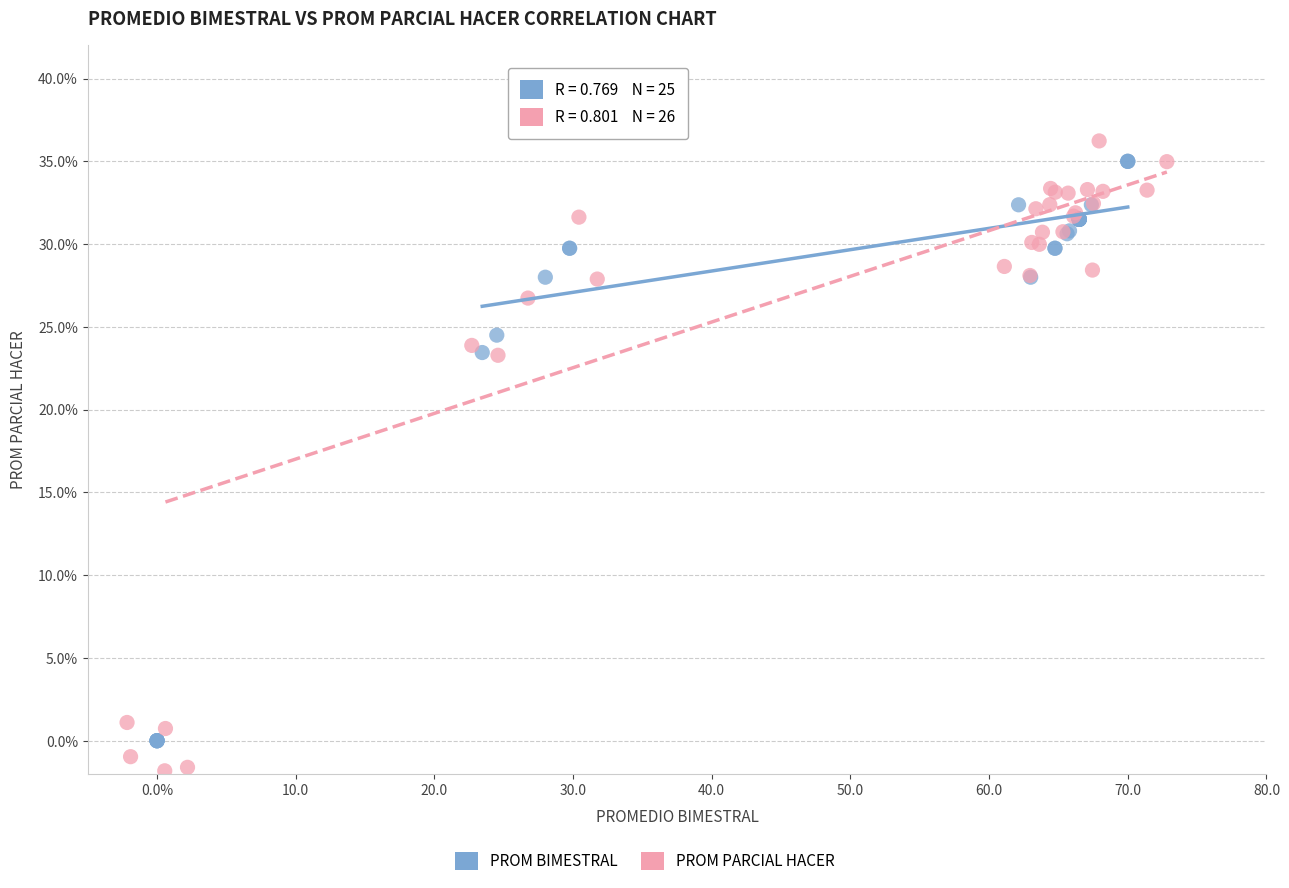

Which series reaches the minimum Y coordinate?

PROM PARCIAL HACER